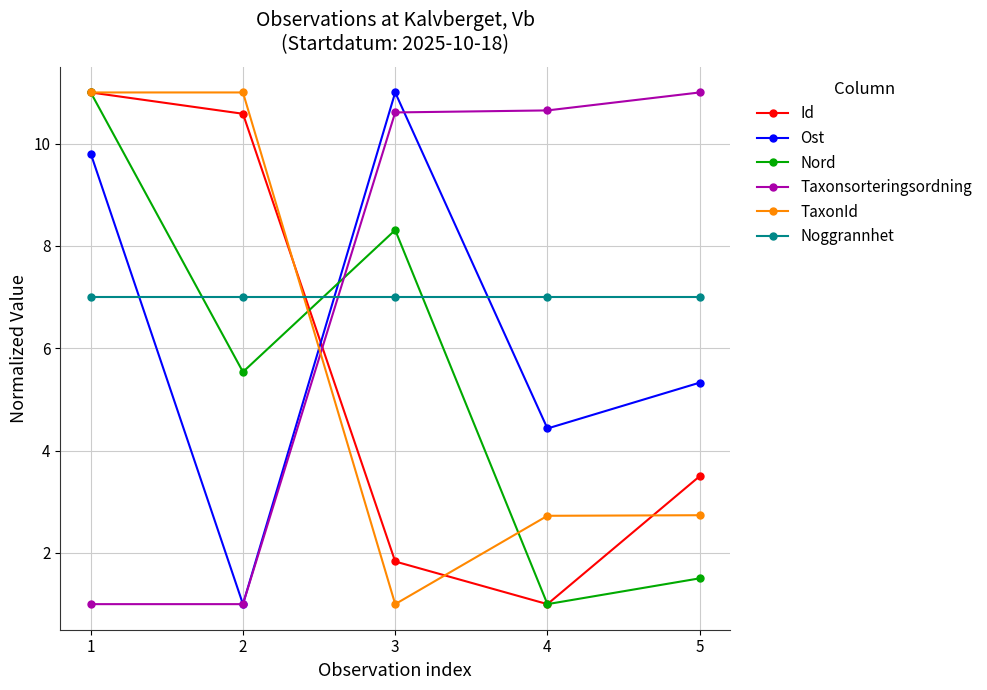

How many series are shown in this chart?

6